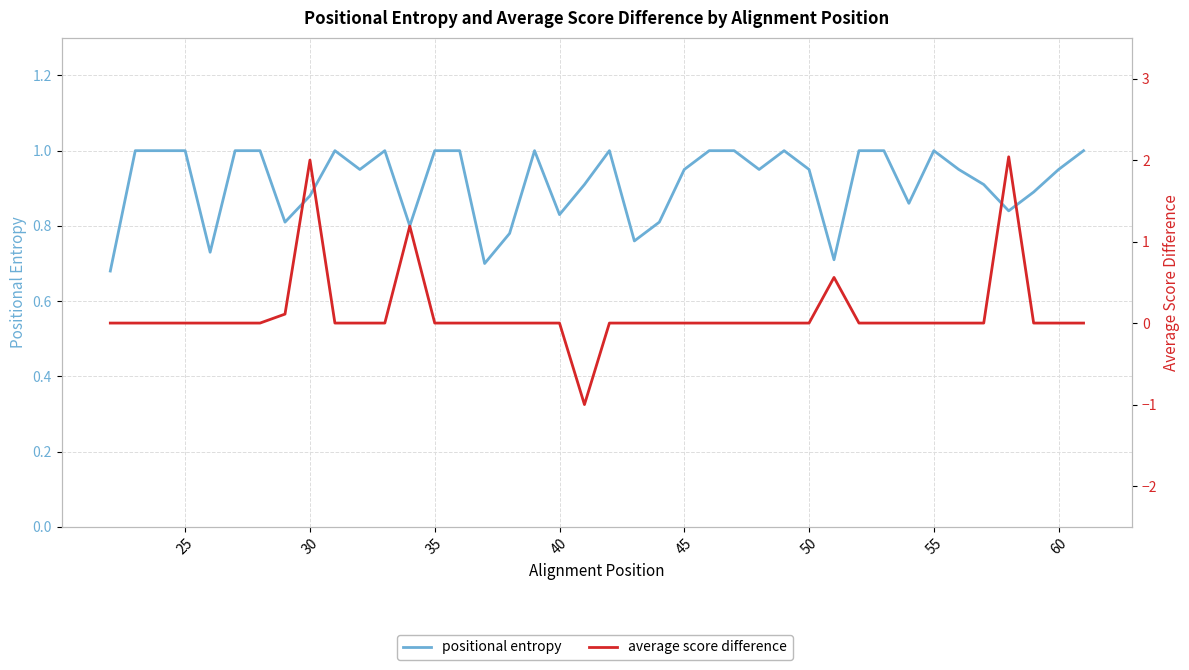

Reading right to left, list all the values displayed in this chart.

positional entropy: 1.0	0.9	0.9	0.8	0.9	0.9	1.0	0.9	1.0	1.0	0.7	0.9	1.0	0.9	1.0	1.0	0.9	0.8	0.8	1.0	0.9	0.8	1.0	0.8	0.7	1.0	1.0	0.8	1.0	0.9	1.0	0.9	0.8	1.0	1.0	0.7	1.0	1.0	1.0	0.7
average score difference: 0.0	0.0	0.0	2.0	0.0	0.0	0.0	0.0	0.0	0.0	0.6	0.0	0.0	0.0	0.0	0.0	0.0	0.0	0.0	0.0	-1.0	0.0	0.0	0.0	0.0	0.0	0.0	1.2	0.0	0.0	0.0	2.0	0.1	0.0	0.0	0.0	0.0	0.0	0.0	0.0